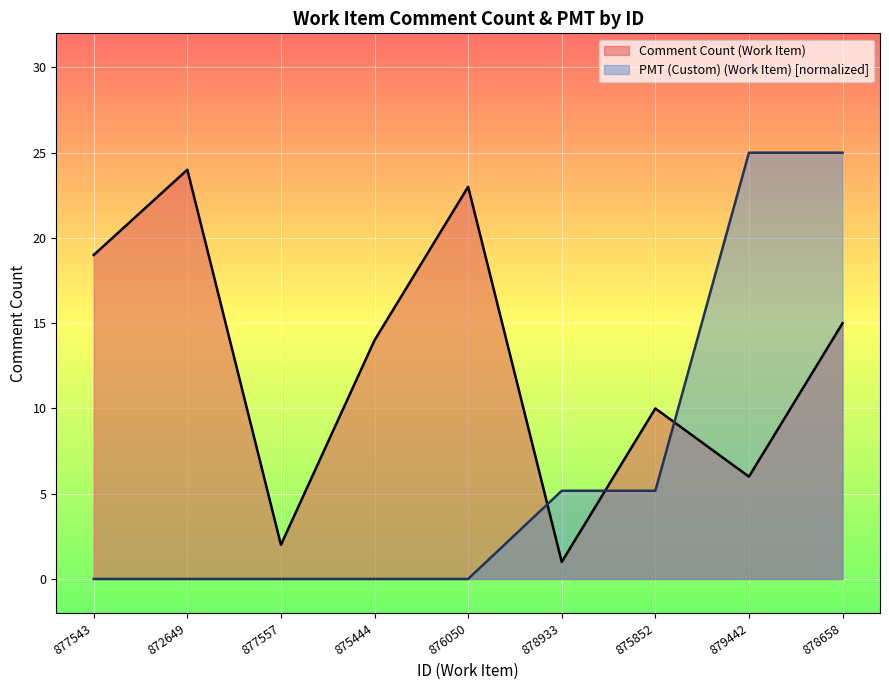

Is it true that Comment Count (Work Item) equals 1.0 at 877557?

False